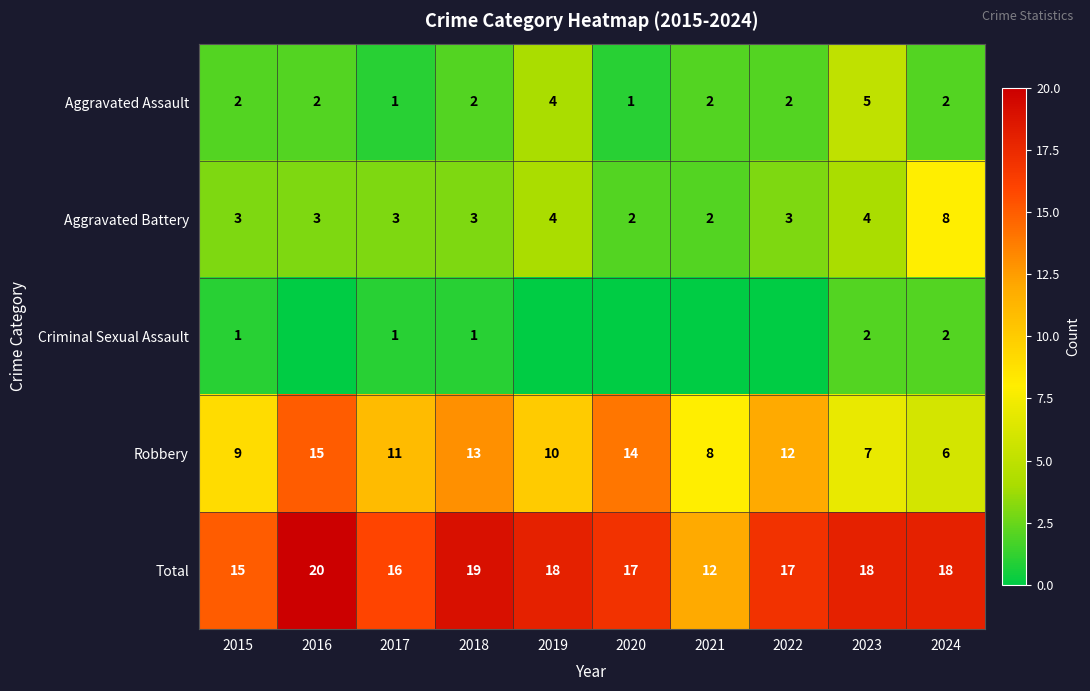

What is the sum of the Aggravated Assault values at 2023 and 2017?

6